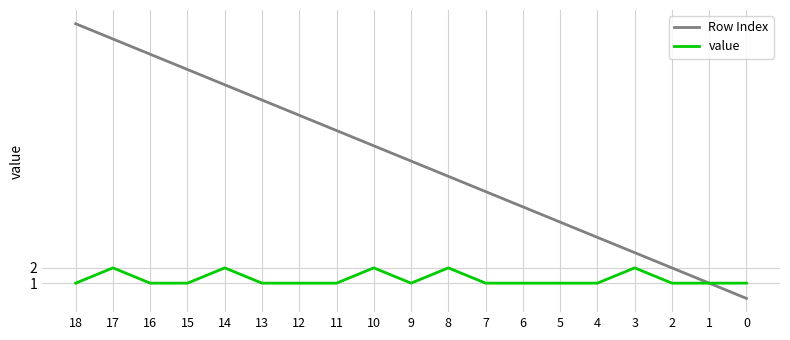

Which category has the highest value across all series?

18